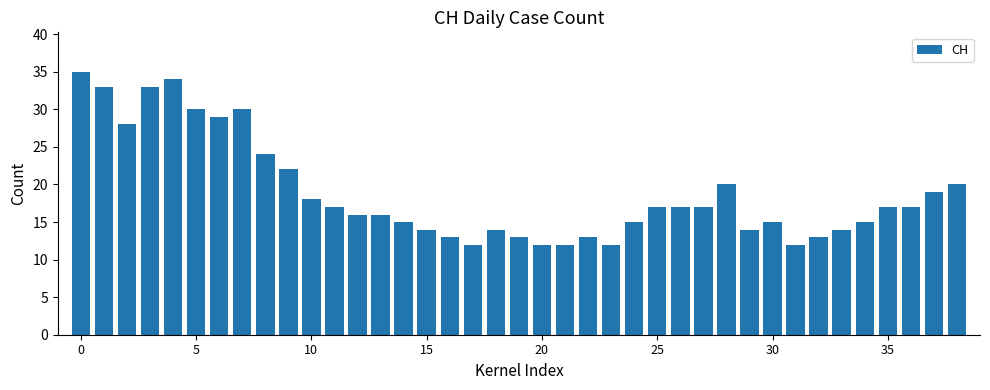

How many distinct data groups are displayed?

1